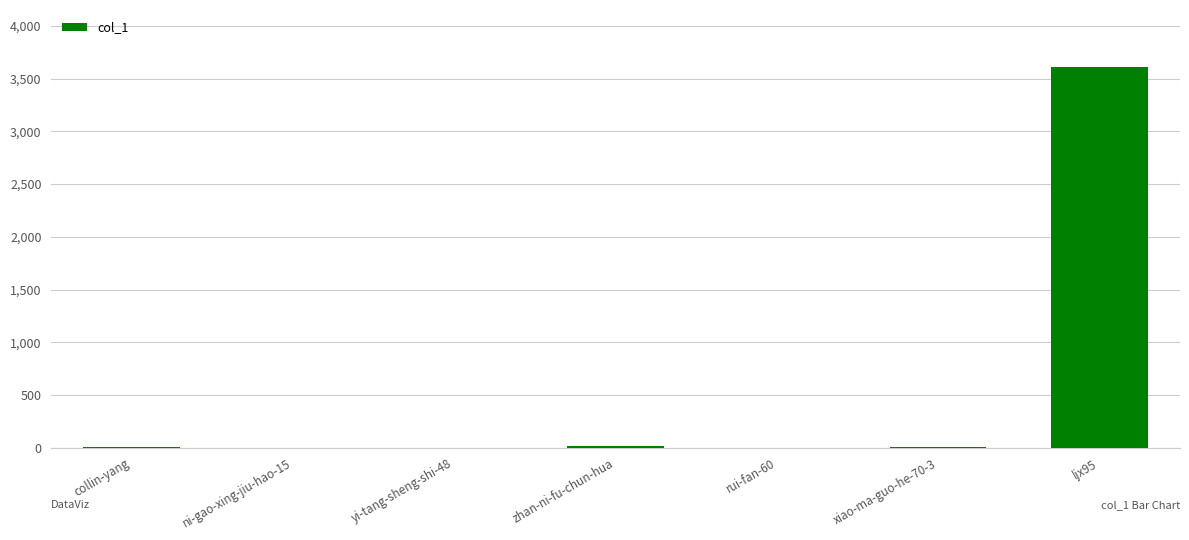

What is the maximum value shown in the chart?

3609